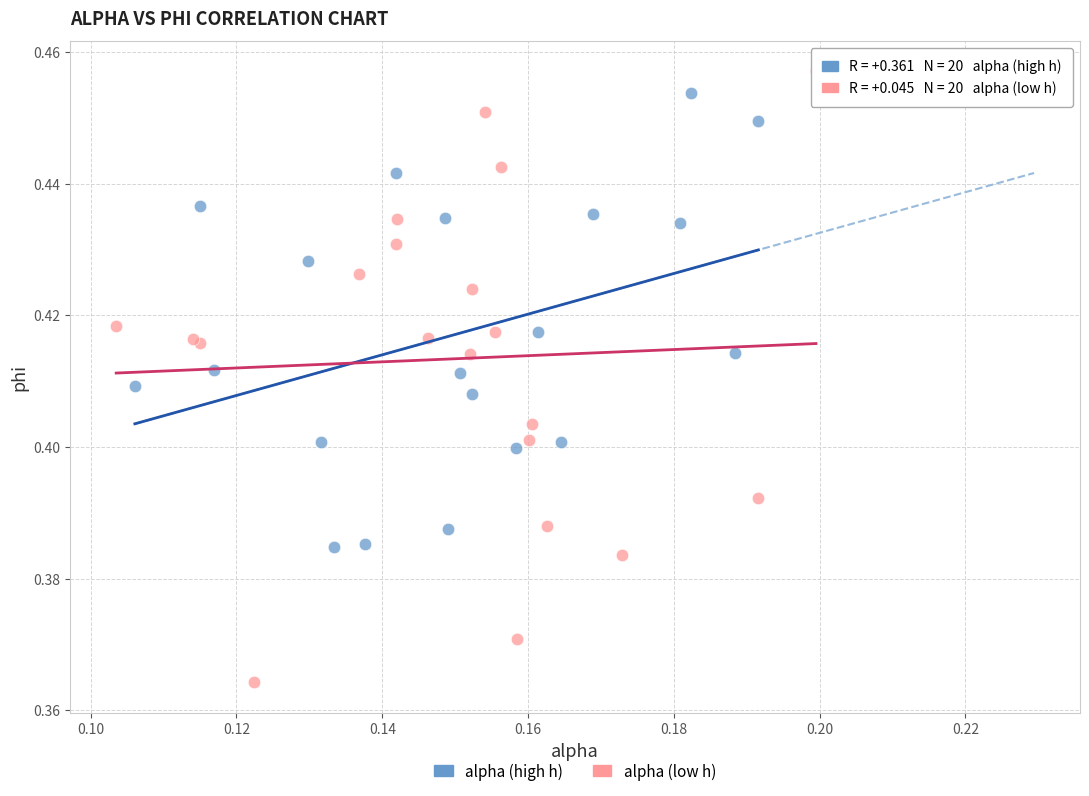

Which series reaches the maximum Y coordinate?

alpha (low h)